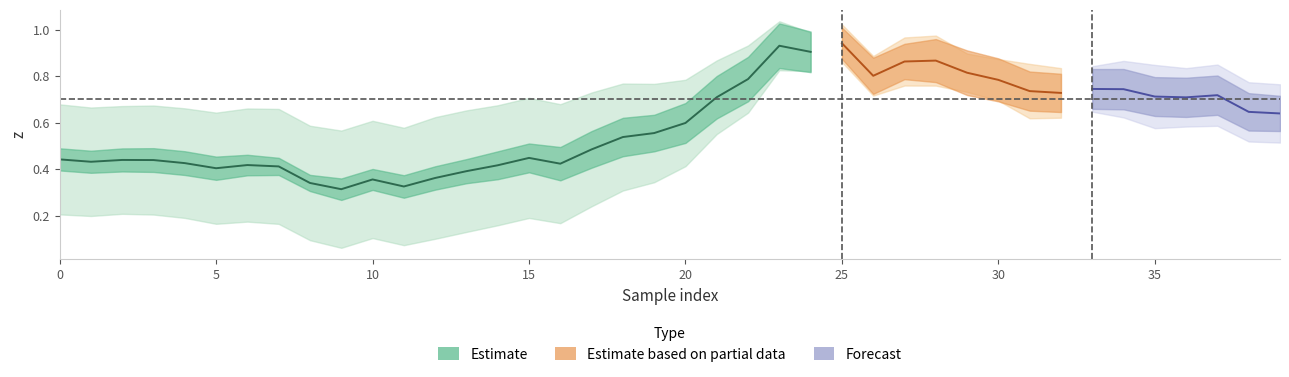

True or false: y and x intersect in this chart.

False